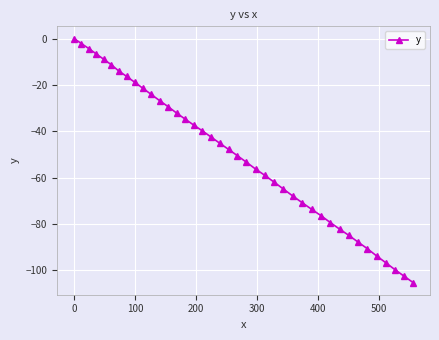

What is the smallest value displayed?

-105.2